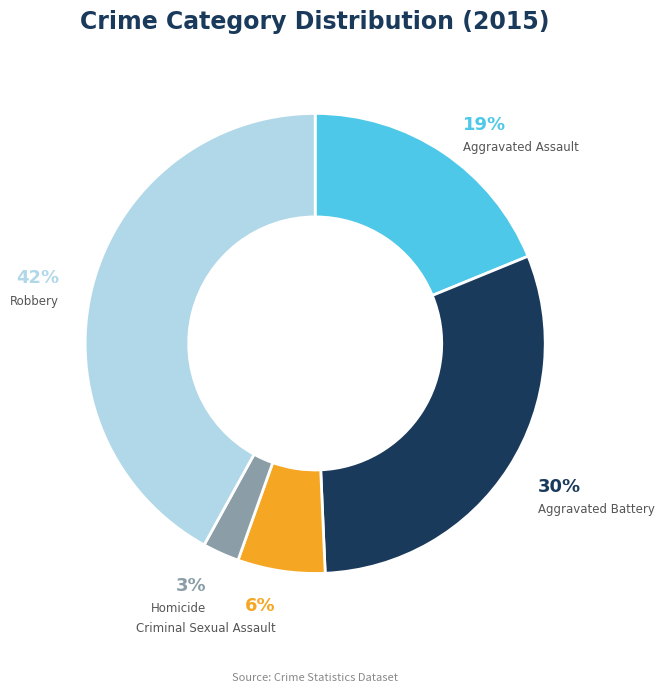

Count the number of slices in the pie.

5